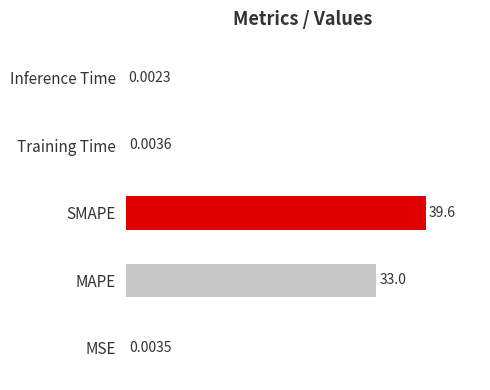

Between MAPE and MSE, which is larger?

MAPE